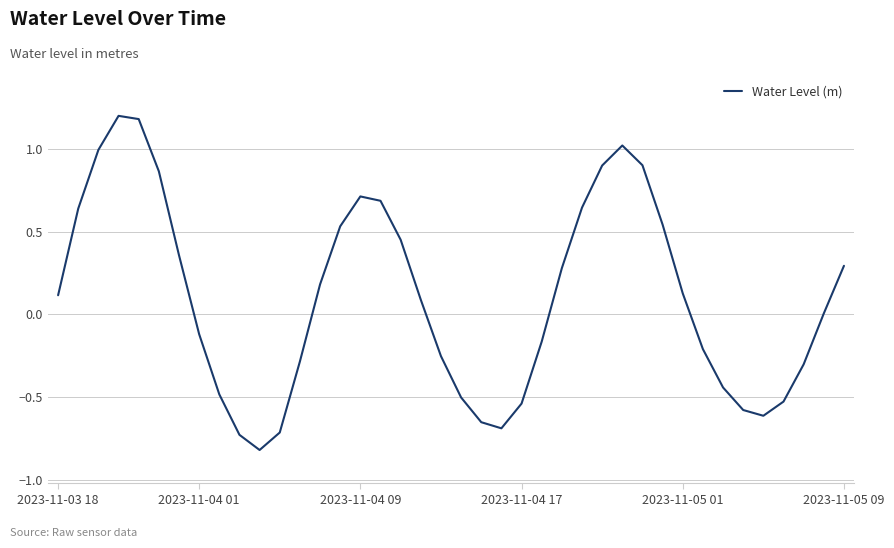

What is the minimum value shown in the chart?

-0.8